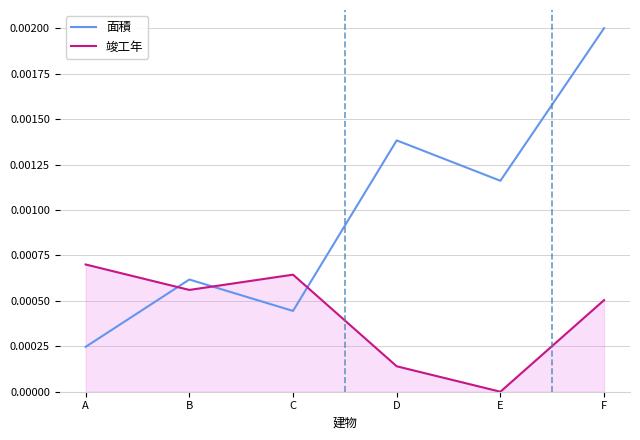

At E, list the series in order from smallest to largest.

竣工年, 面積